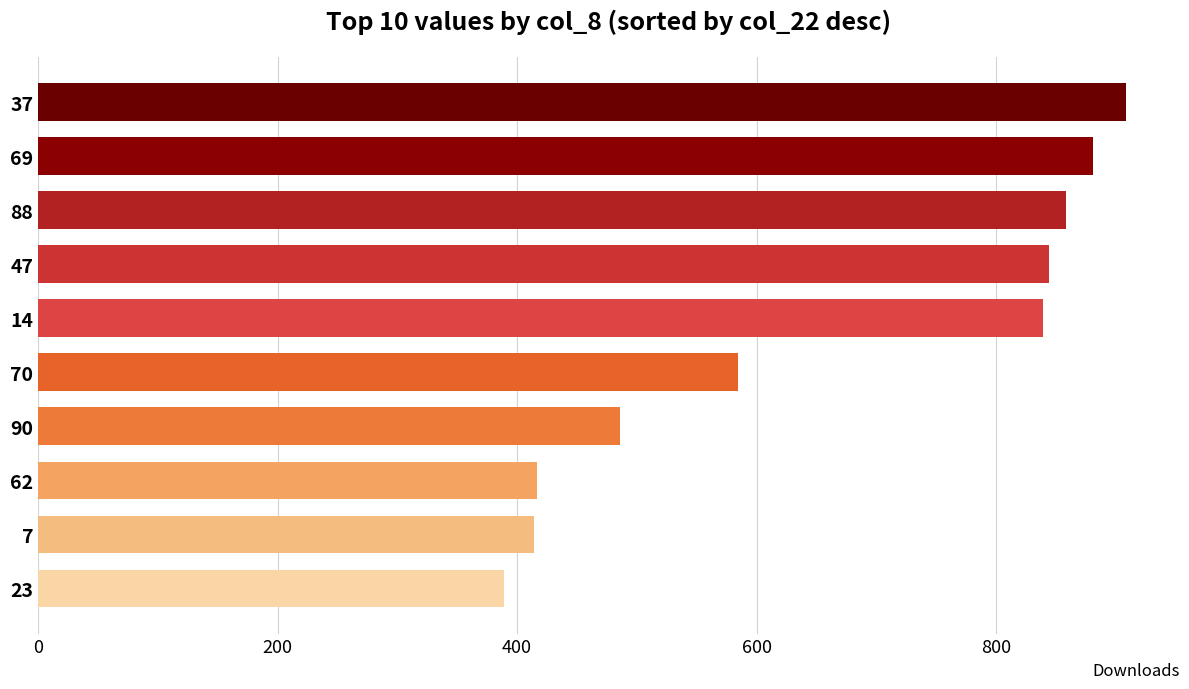

What is the value of the 6th bar from the top?

584